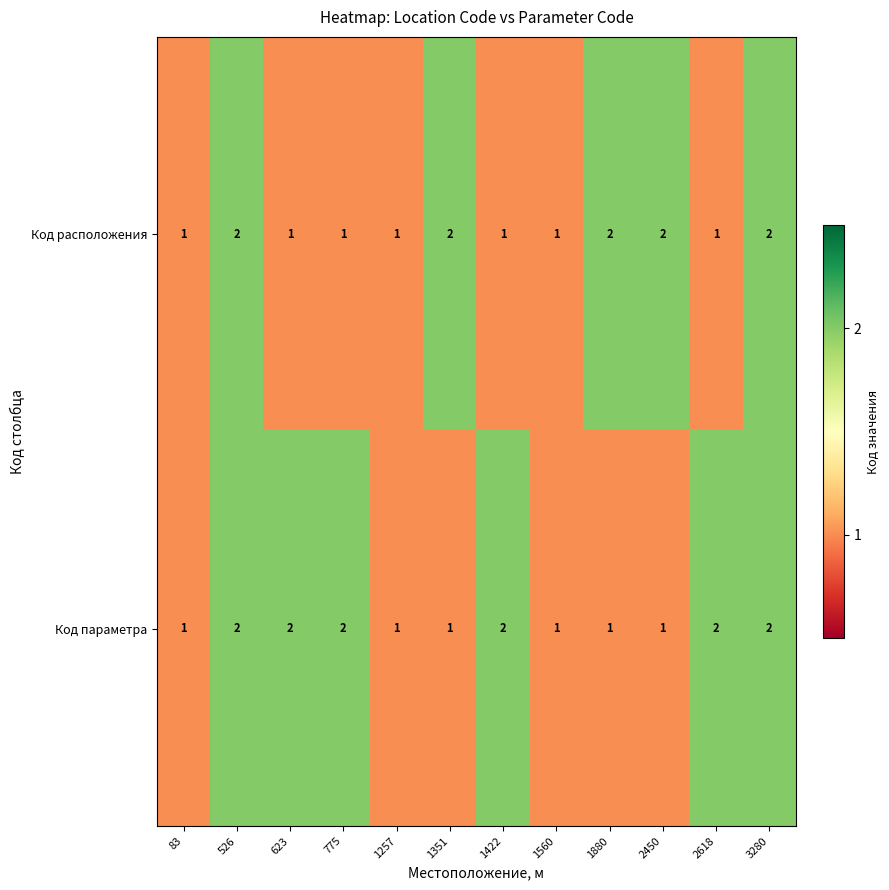

Reading right to left, list all the values displayed in this chart.

Код расположения: 3280=2	2618=1	2450=2	1880=2	1560=1	1422=1	1351=2	1257=1	775=1	623=1	526=2	83=1
Код параметра: 3280=2	2618=2	2450=1	1880=1	1560=1	1422=2	1351=1	1257=1	775=2	623=2	526=2	83=1